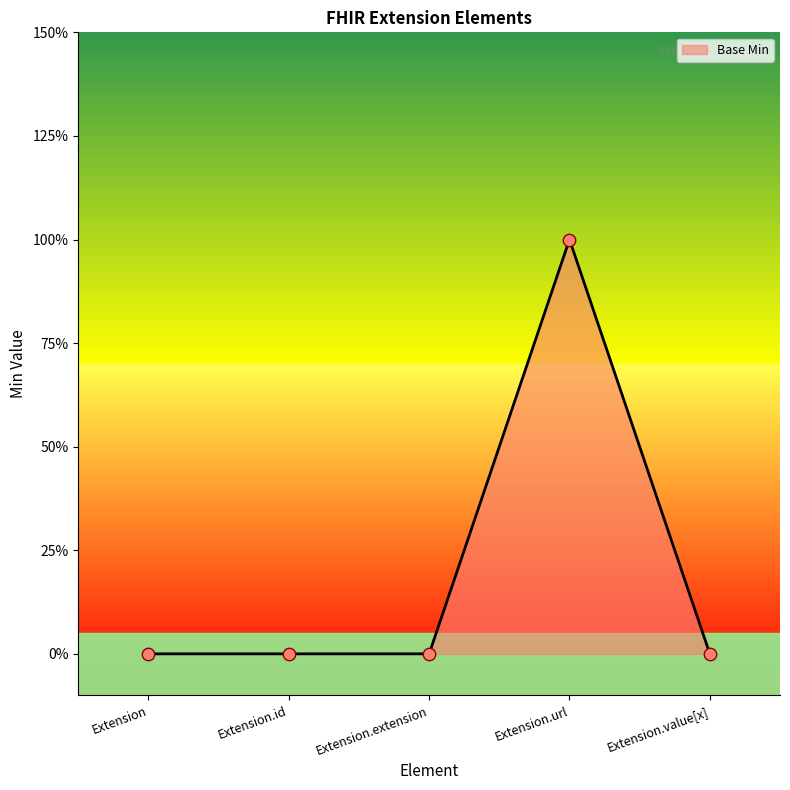

Which has a higher value, Extension.extension or Extension.id?

Extension.extension